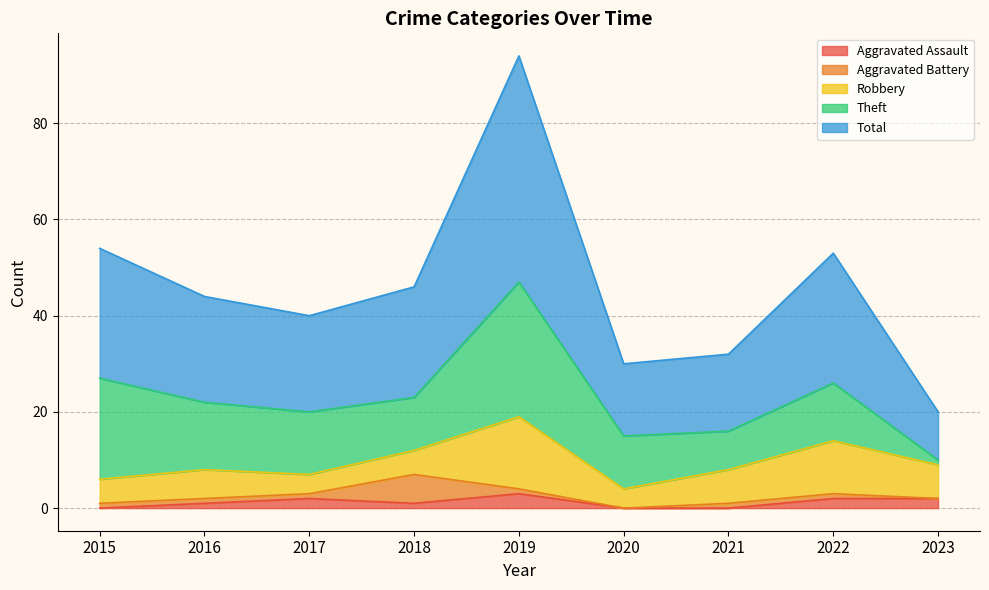

The value of Aggravated Battery at 2018 is 6. True or false?

True